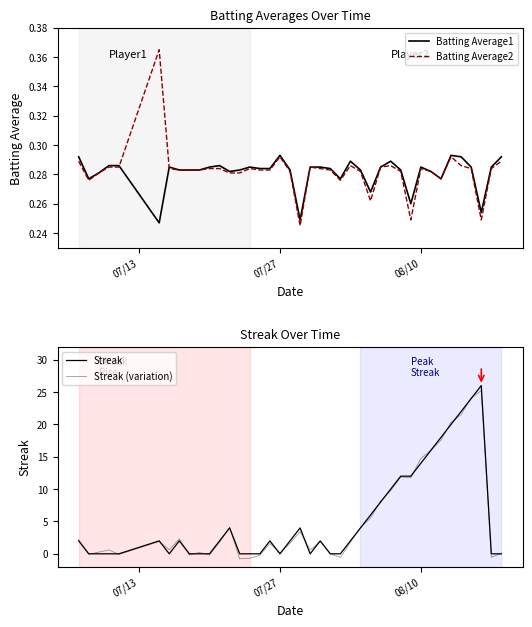

What are all the series names shown in the legend?

Batting Average1, Batting Average2, Streak, Streak (variation)